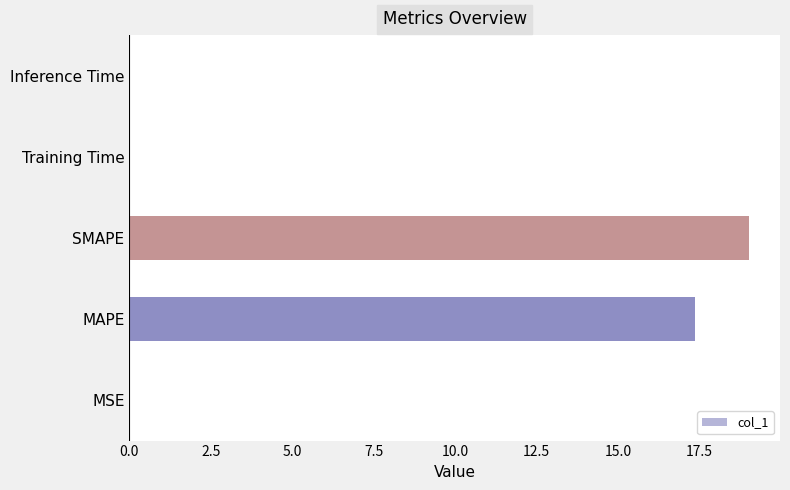

Is it true that the value at SMAPE is 19.0?

True